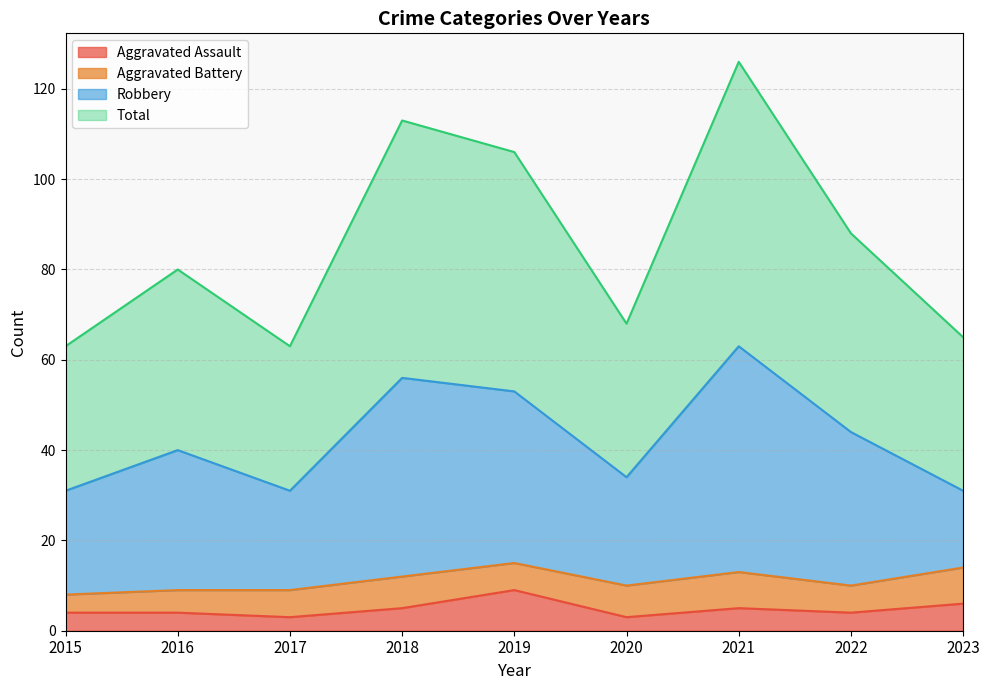

Rank the categories by Robbery value from highest to lowest.

2021, 2018, 2019, 2022, 2016, 2020, 2015, 2017, 2023